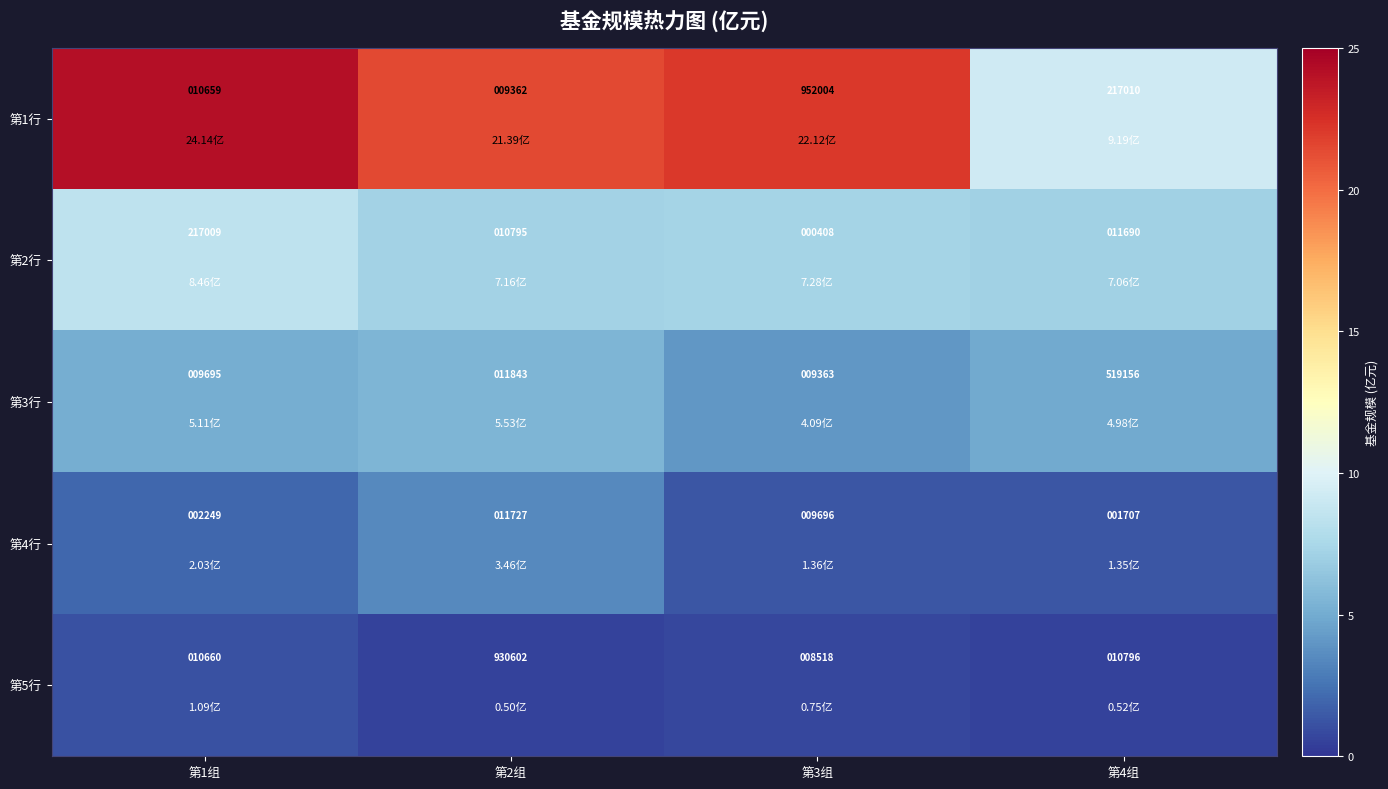

List the labels in order of 第4行 value, largest first.

第2组, 第3组, 第1组, 第4组